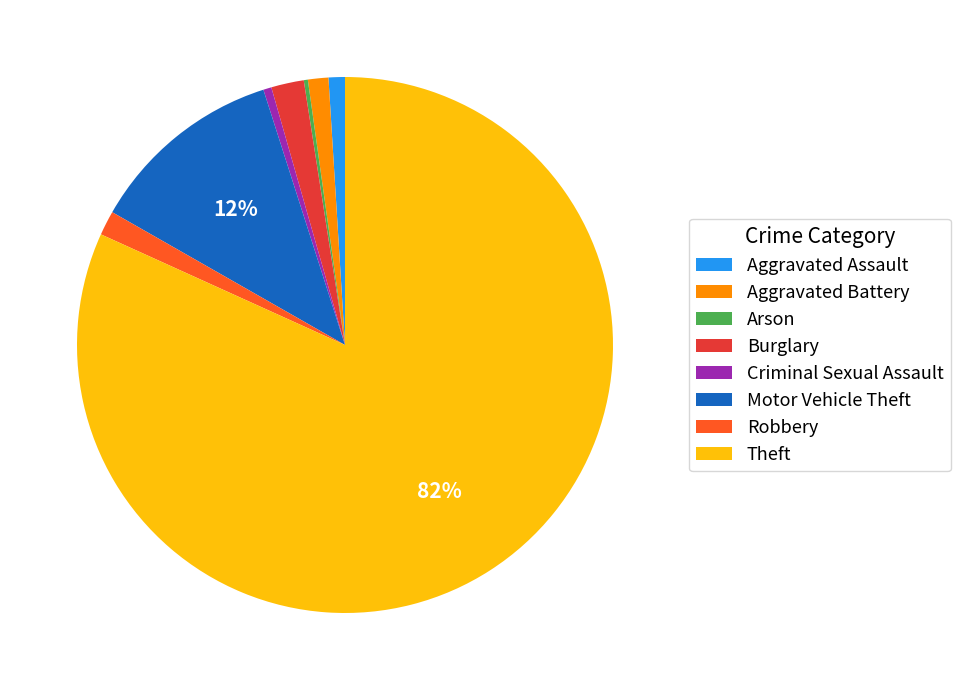

Combined, do Aggravated Battery and Motor Vehicle Theft account for over 50%?

No